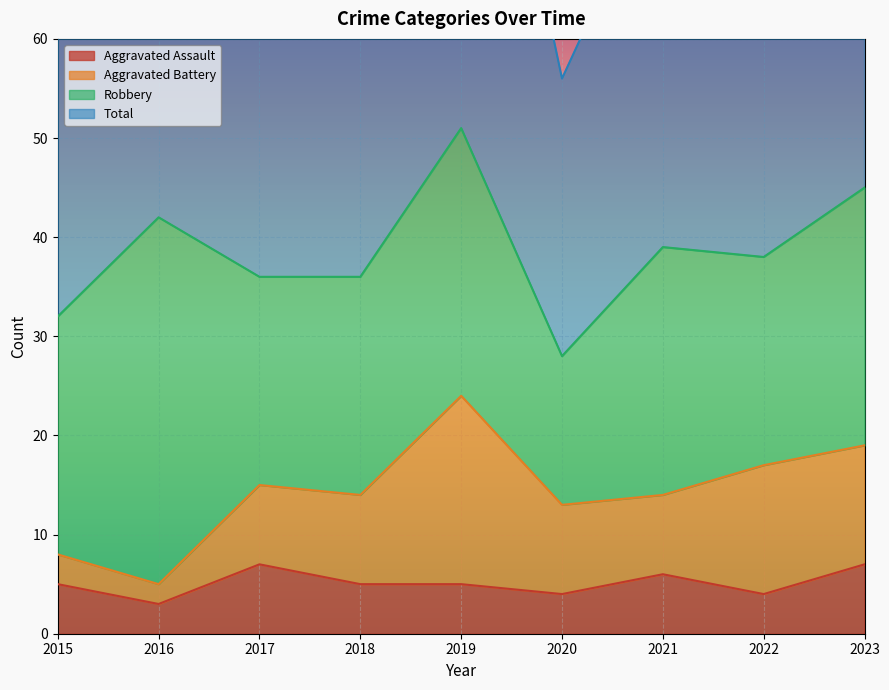

The Aggravated Assault series shows 12 at 2017. True or false?

False